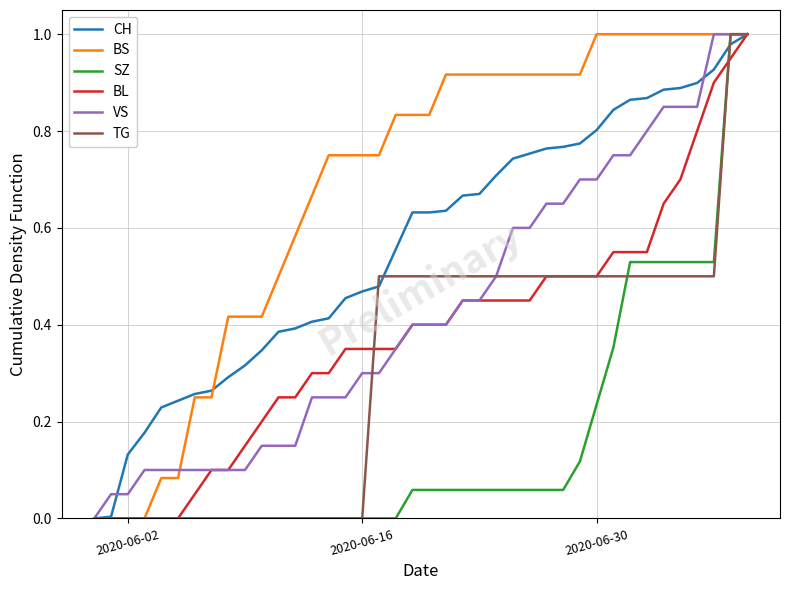

What are all the series names shown in the legend?

CH, BS, SZ, BL, VS, TG